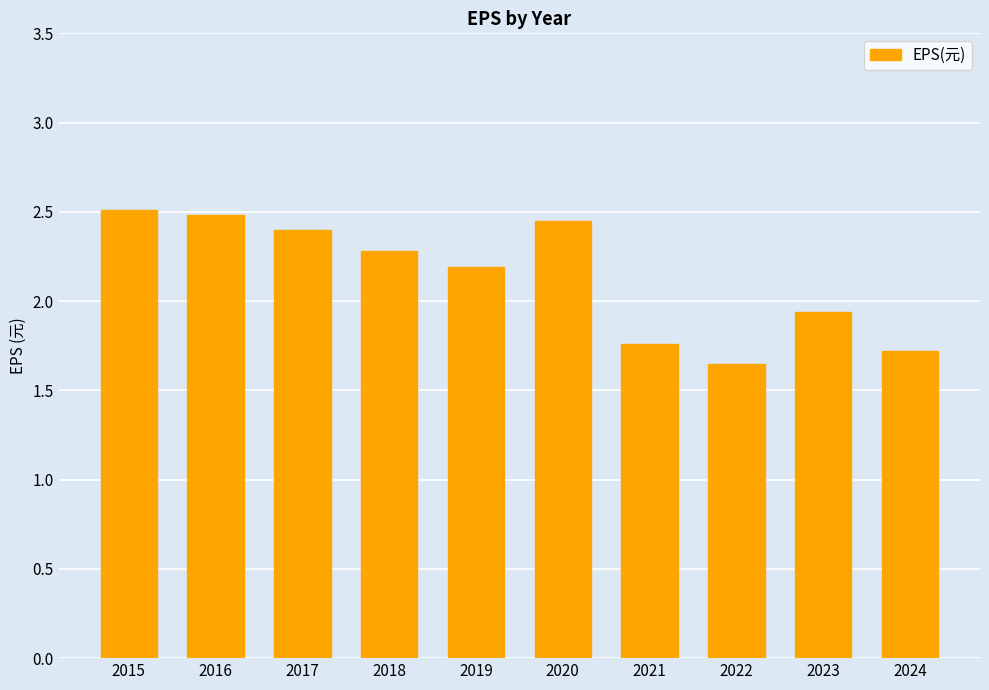

Approximately how many times larger is the value at 2020 compared to 2019?

1.1